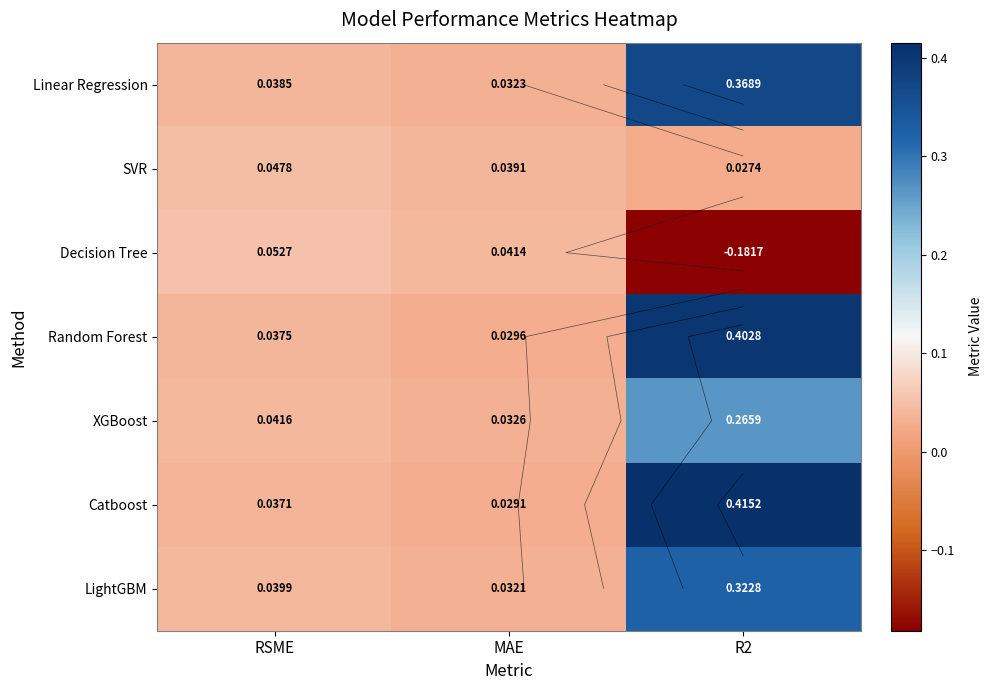

What is the difference between the maximum and minimum values in the LightGBM series?

0.3